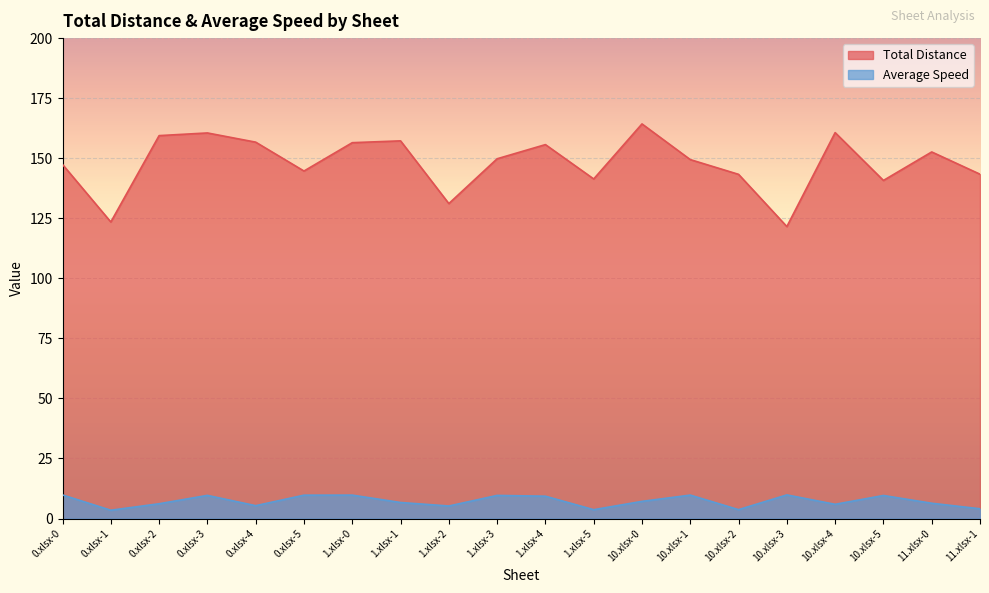

Does the chart display data point markers on the line(s)?

No